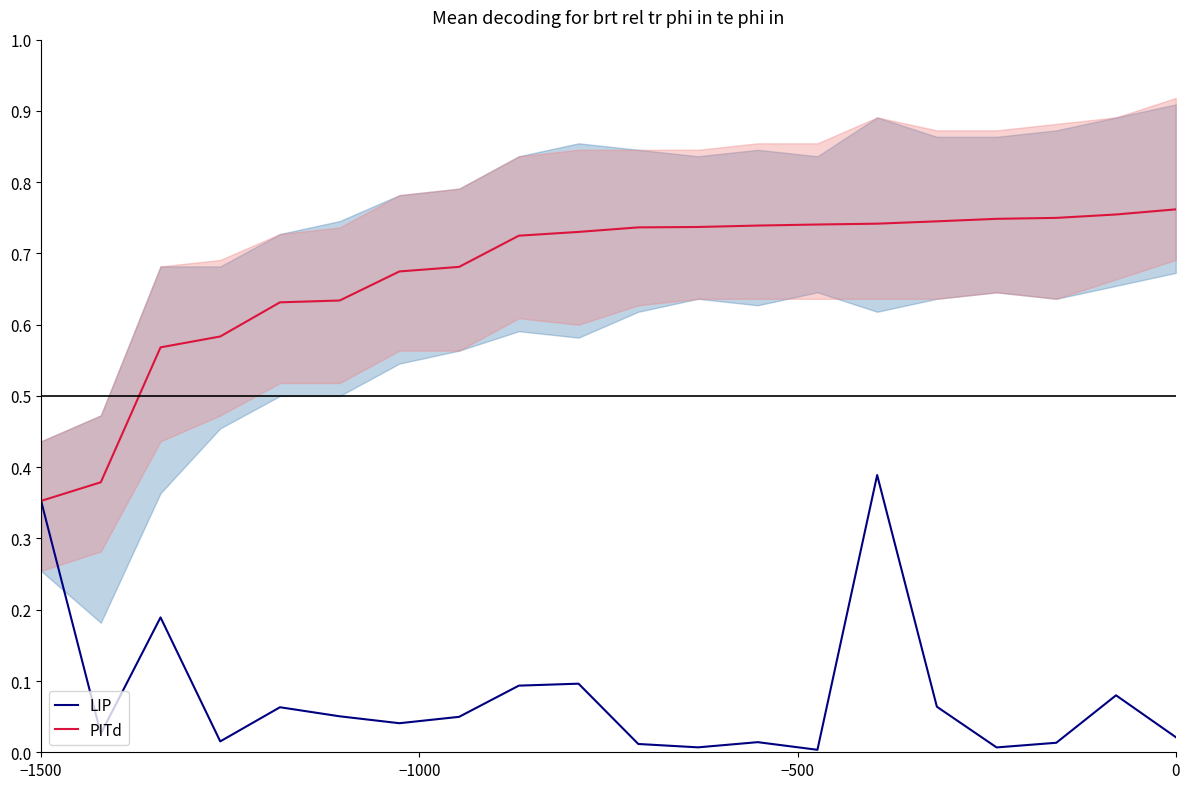

The LIP series shows 0.0 at 11. True or false?

False